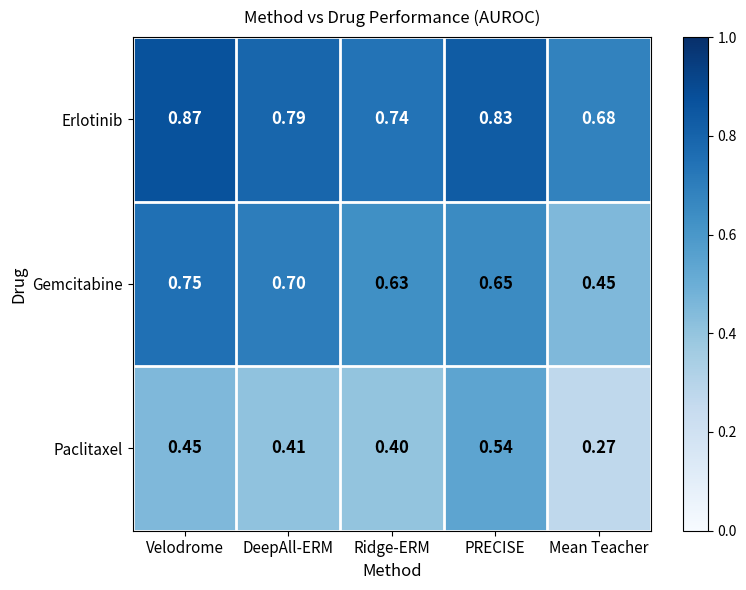

Which series changed the most between Velodrome and PRECISE?

Gemcitabine